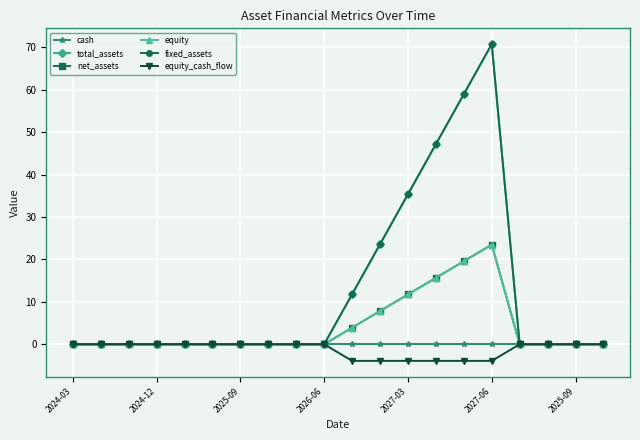

Is this an area chart (filled region under the line)?

No